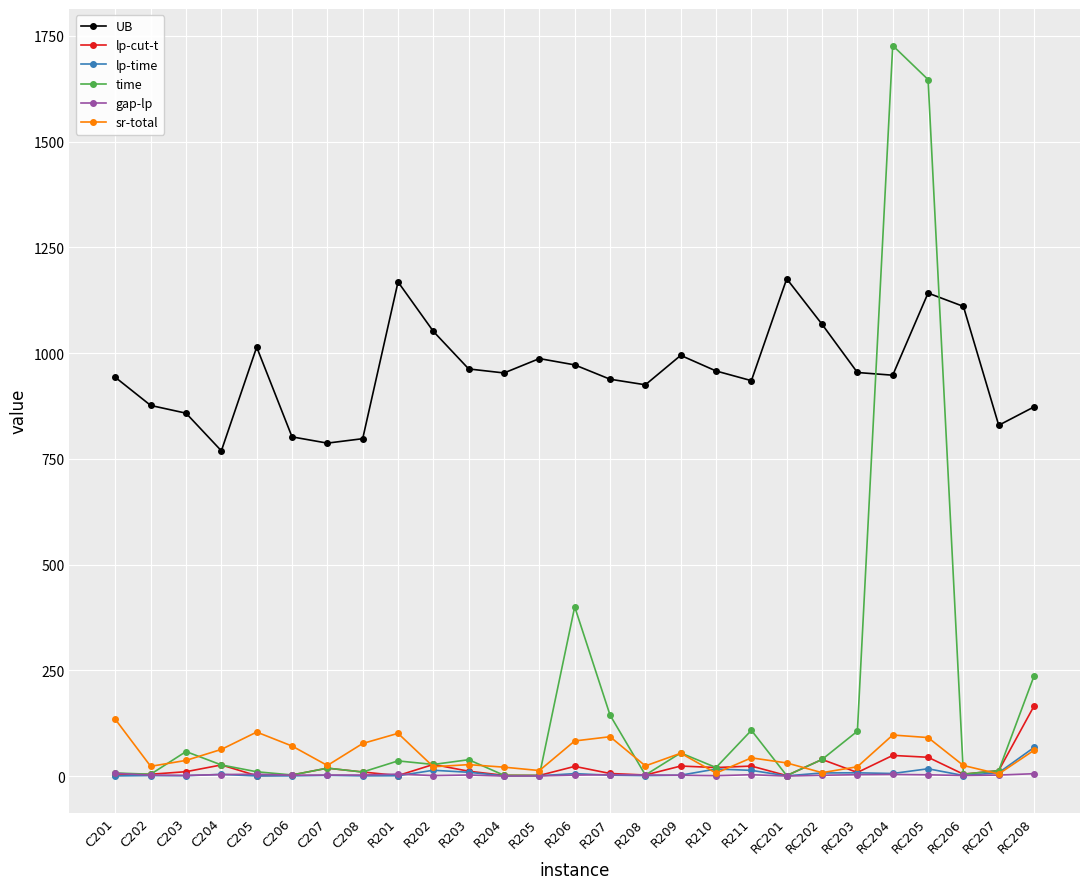

Which category has the highest value in the lp-cut-t series?

RC208